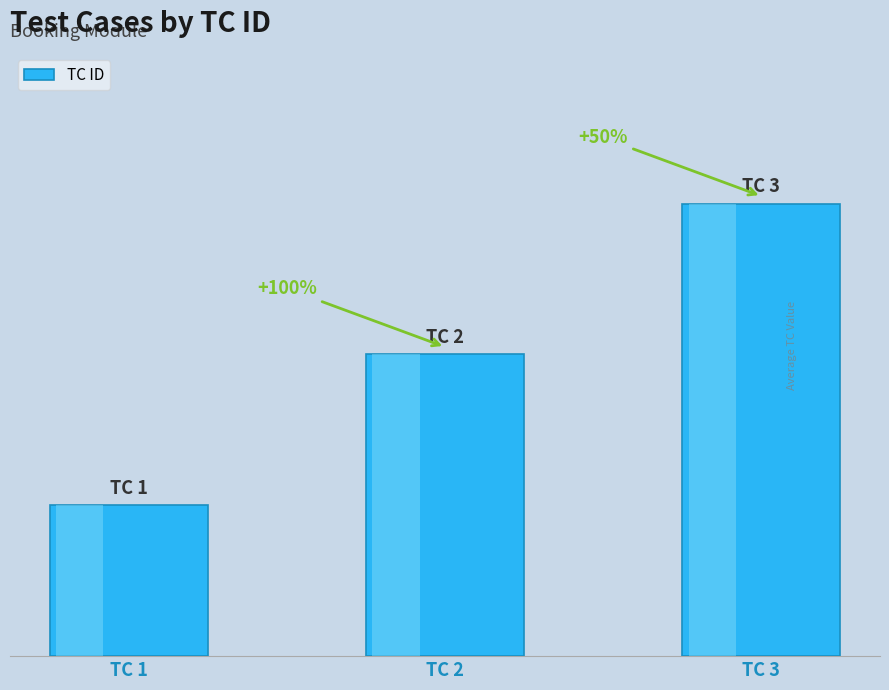

Rank the categories by value from lowest to highest.

TC 1, TC 2, TC 3